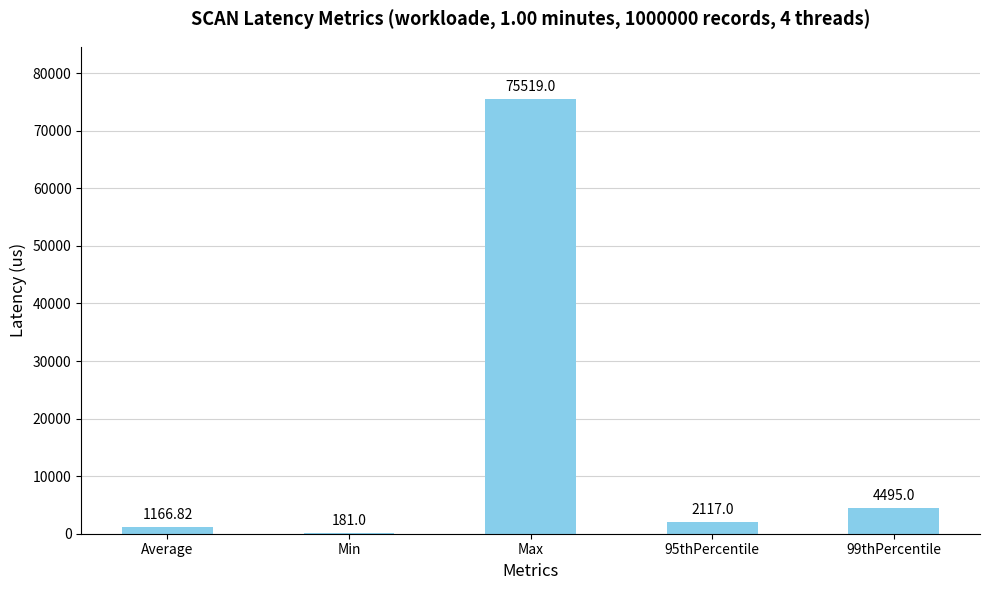

At which label does the data first exceed 2117?

Max